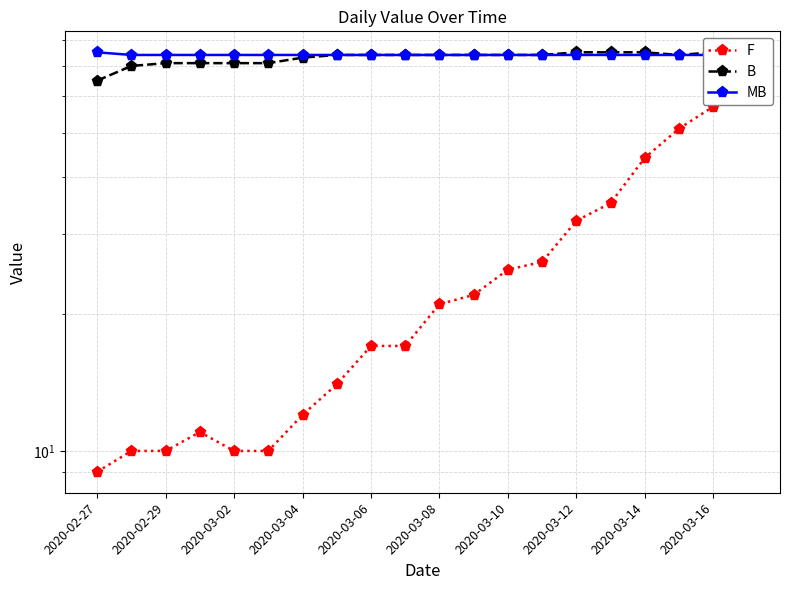

What is the smallest value displayed?

9